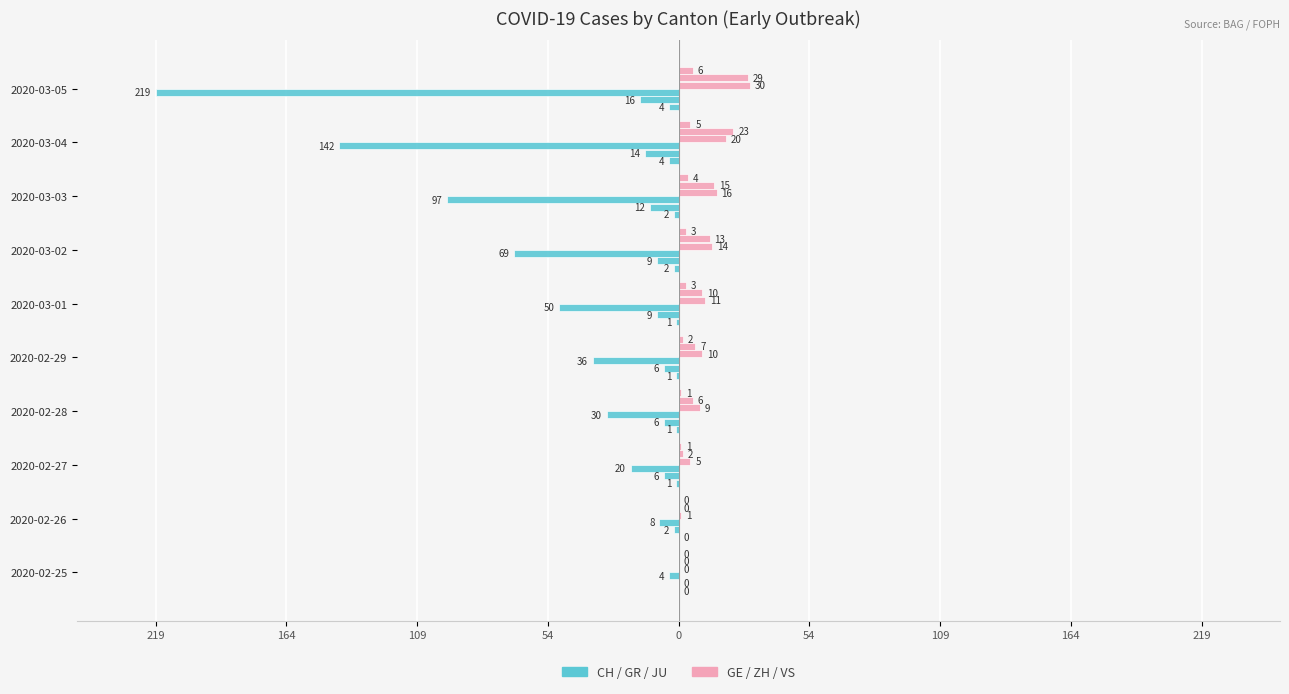

How many bars are there in total?

60